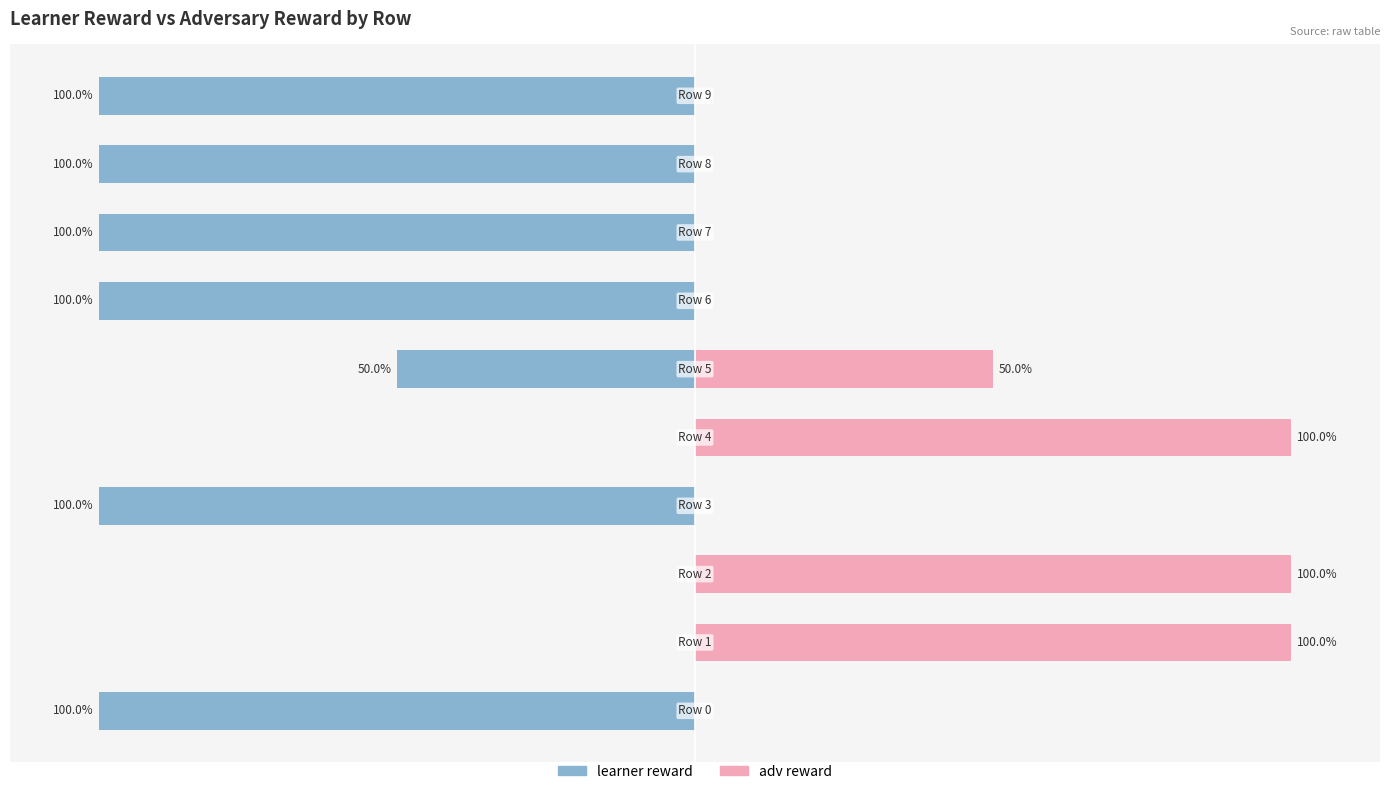

What is the difference between the adv reward values at 2 and 7?

100